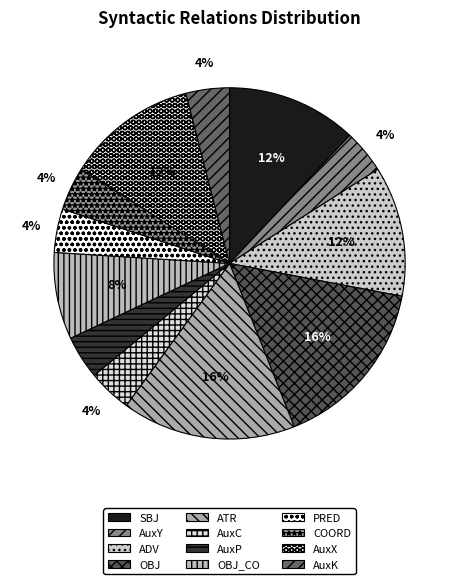

The AuxX slice represents 20% of the pie. True or false?

False